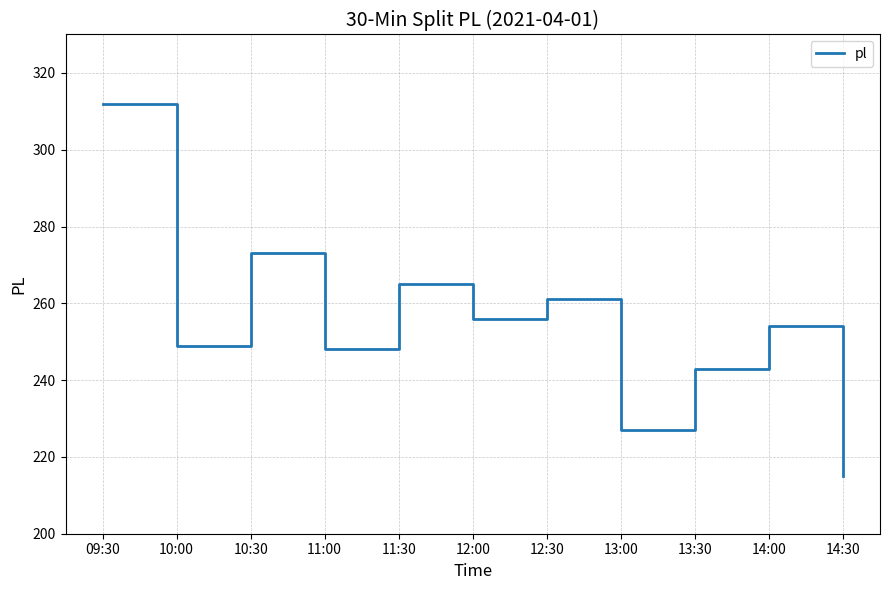

What is the minimum value shown in the chart?

215